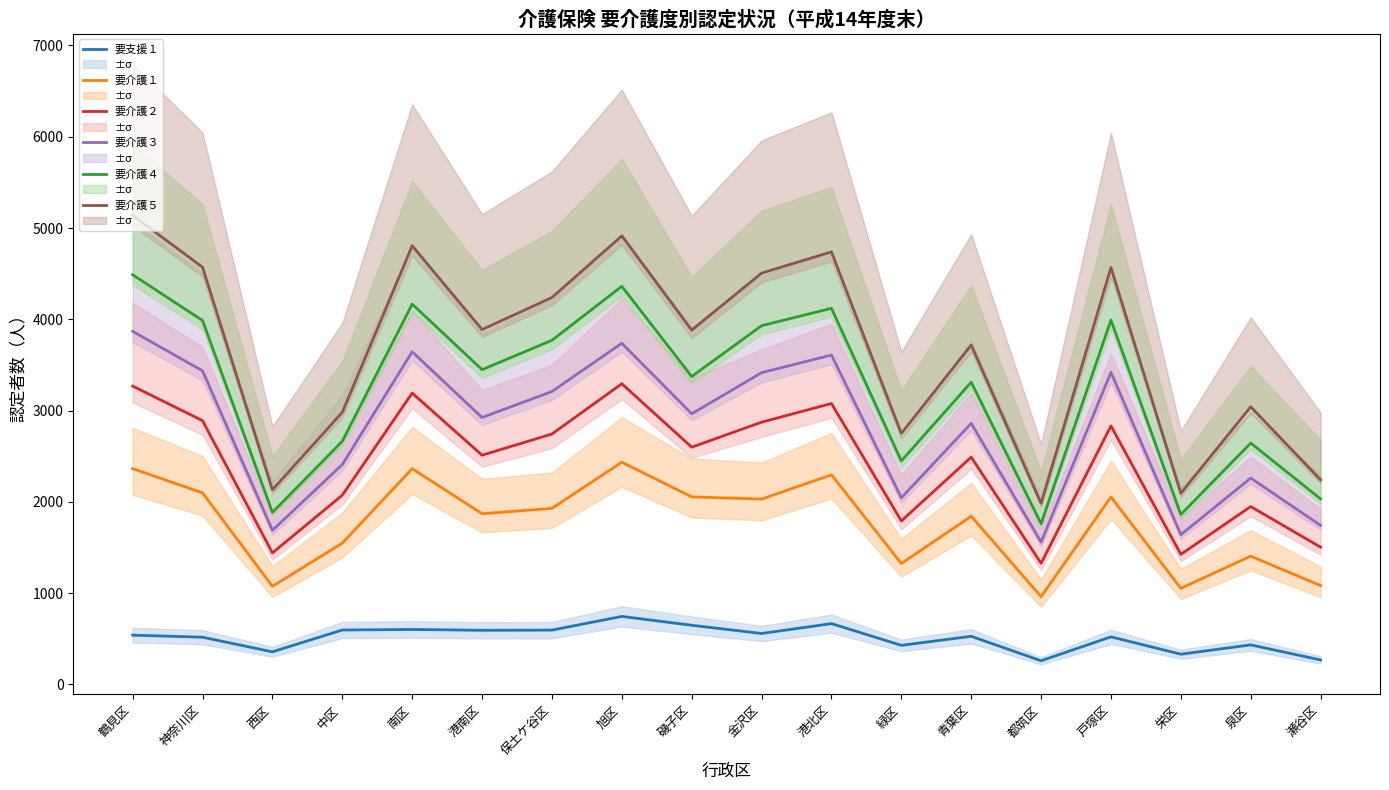

Which series changed the most between 鶴見区 and 港北区?

要介護５